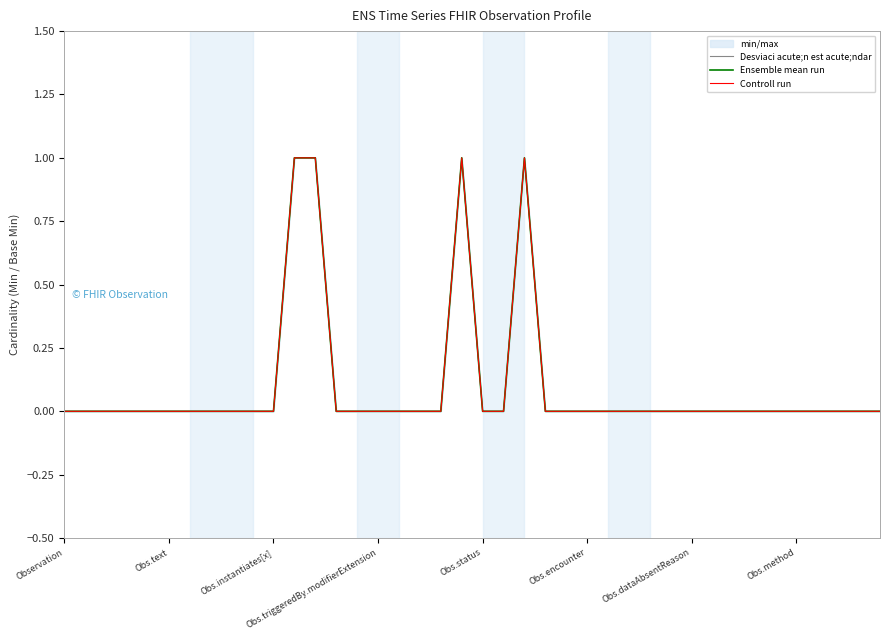

At how many categories does at least one series exceed 0?

4